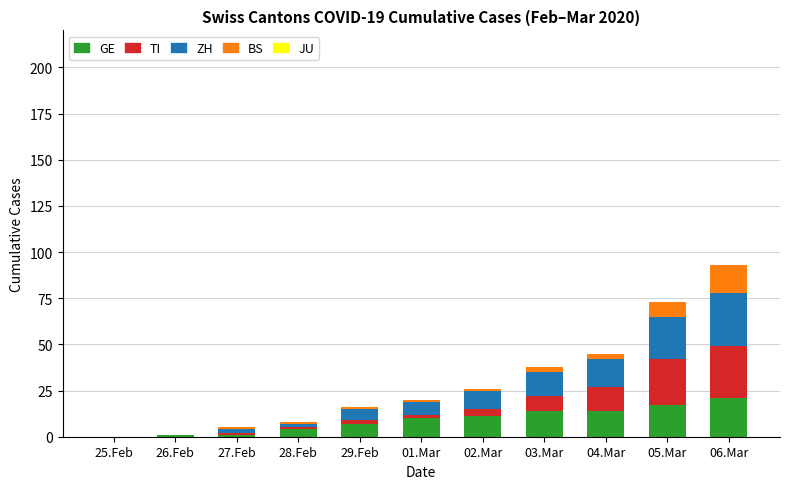

The value of GE at 01.Mar is 10. True or false?

True